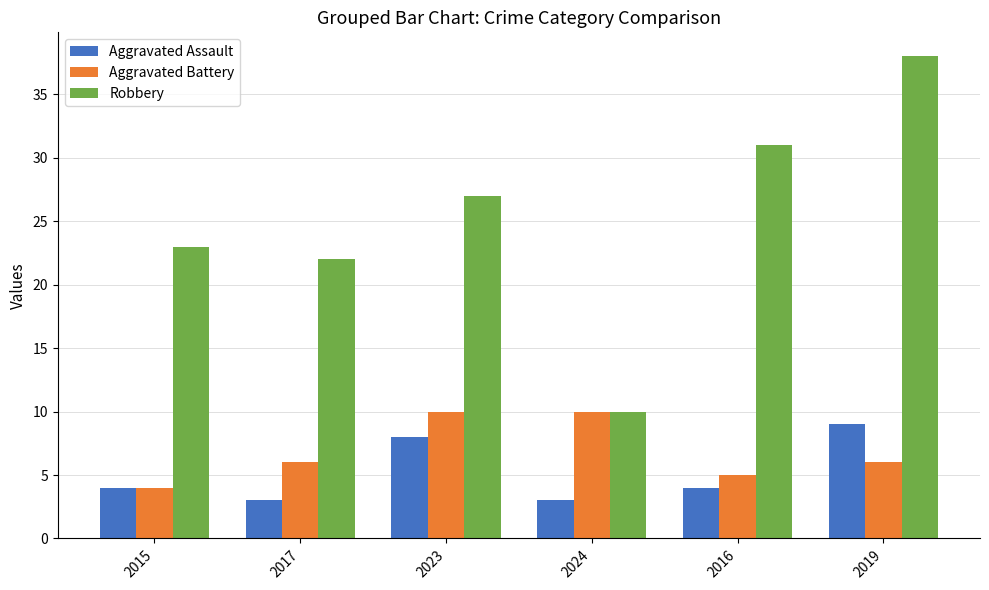

Which series changed the most between 2015 and 2019?

Robbery